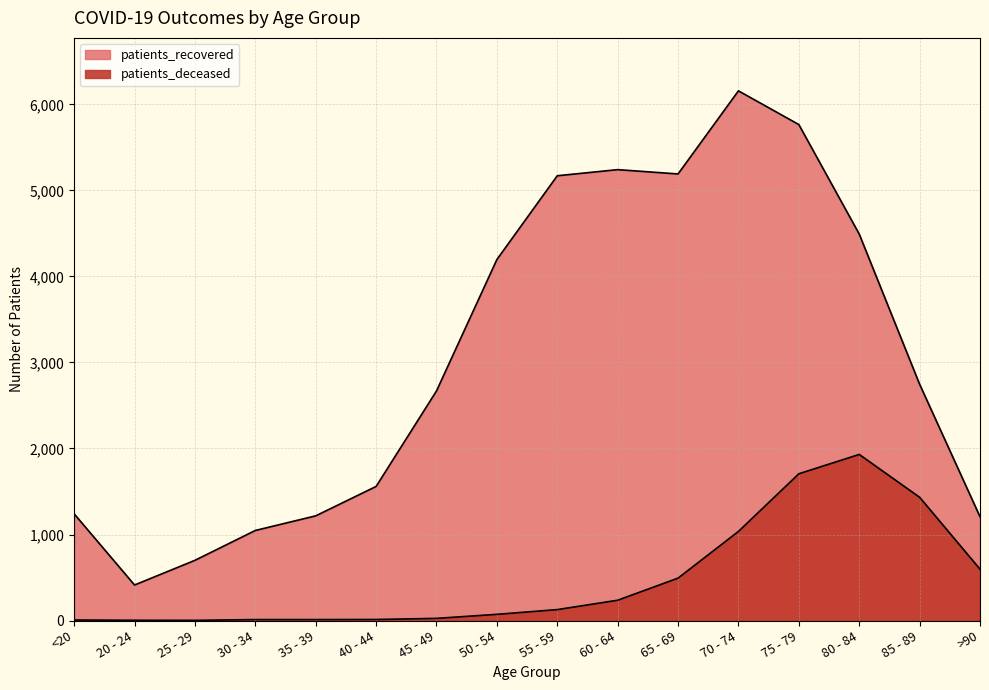

Reading left to right, list all the values displayed in this chart.

patients_deceased: 6	3	2	11	11	12	25	72	127	236	493	1036	1706	1931	1433	597
patients_recovered: 1240	413	700	1047	1217	1559	2669	4197	5171	5242	5192	6158	5766	4493	2747	1207